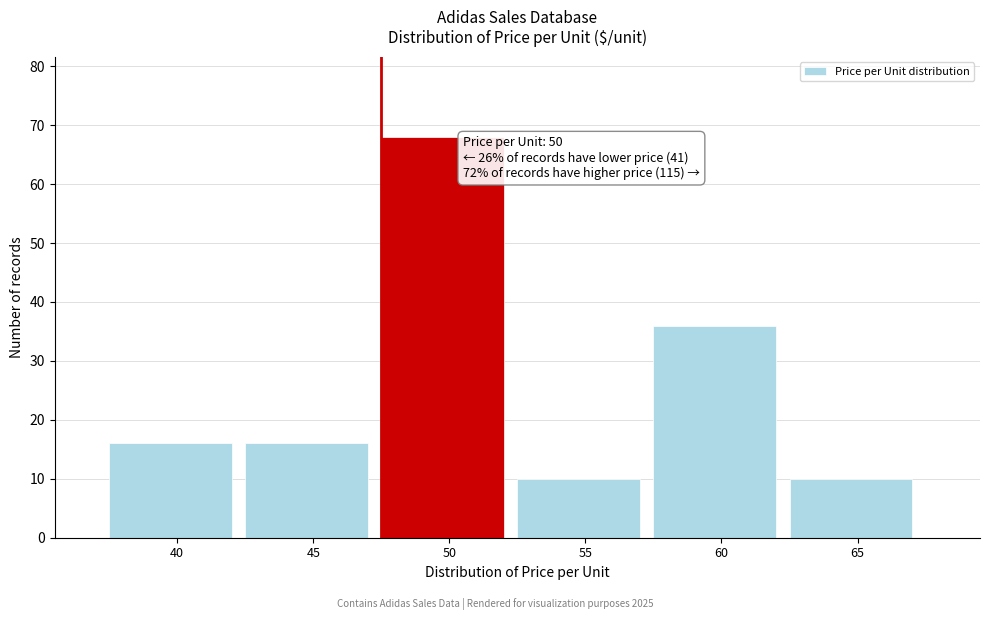

Reading left to right, extract all data points from this chart.

16	16	68	10	36	10